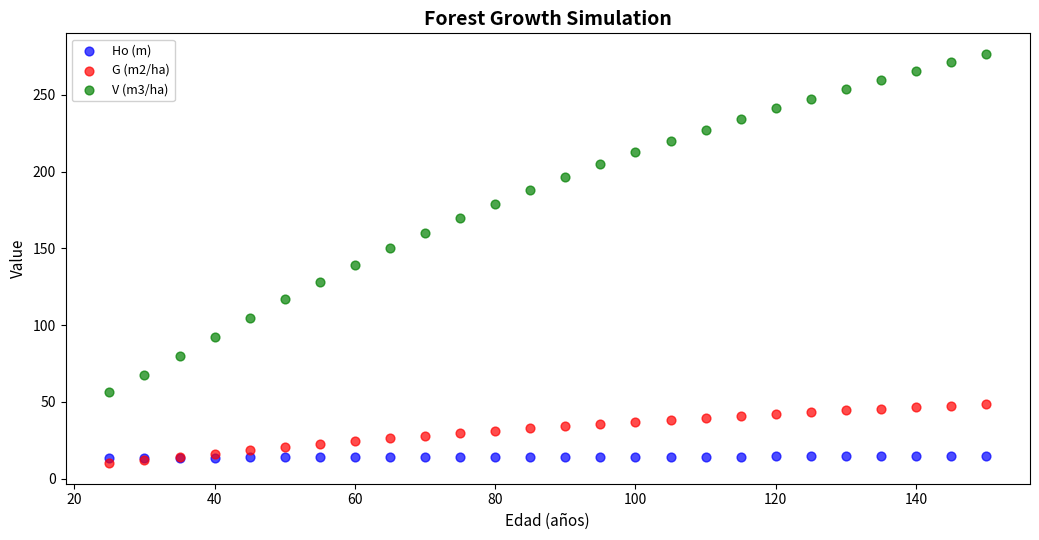

Which series has the largest Y range (max minus min)?

V (m3/ha)